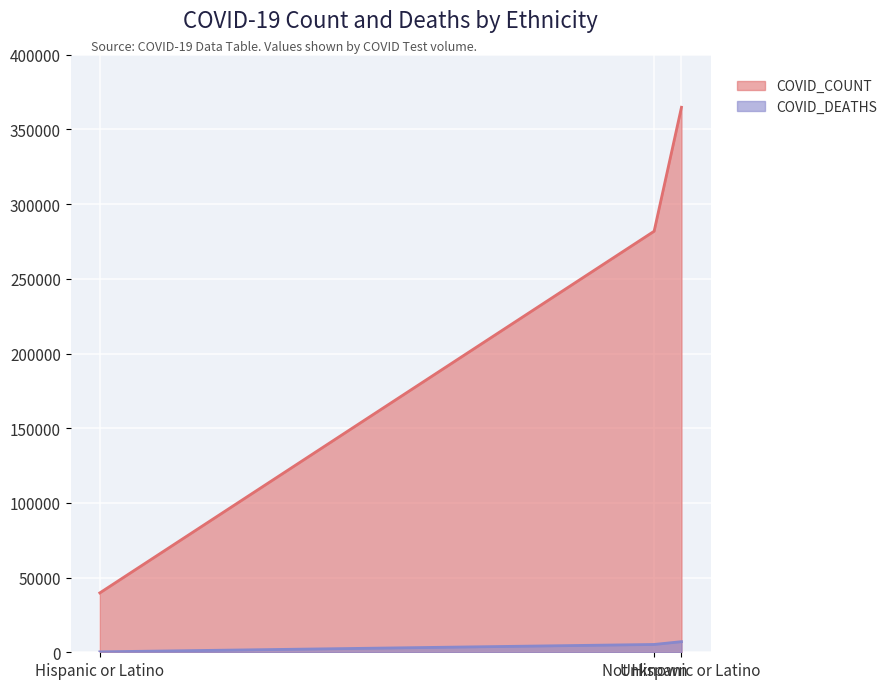

What is the sum of all COVID_COUNT values?

686497